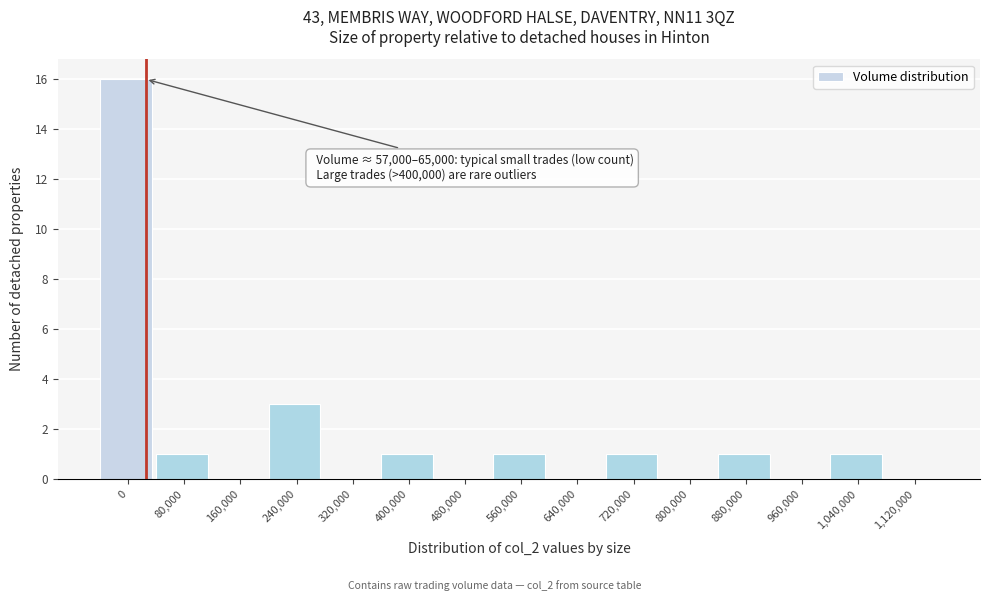

Reading left to right, transcribe all the data shown in this chart.

0=16	80,000=1	160,000=0	240,000=3	320,000=0	400,000=1	480,000=0	560,000=1	640,000=0	720,000=1	800,000=0	880,000=1	960,000=0	1,040,000=1	1,120,000=0